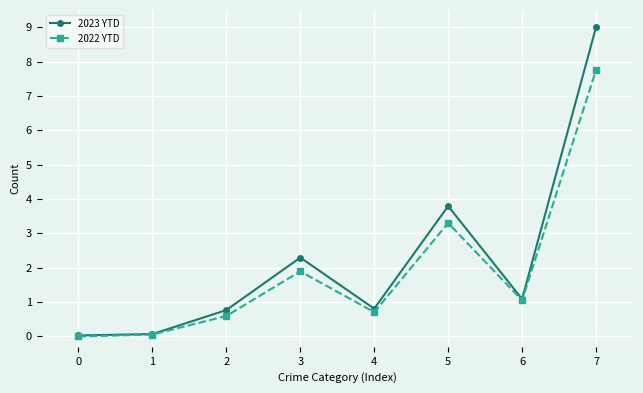

List the series in order of their peak value, lowest first.

2022 YTD, 2023 YTD